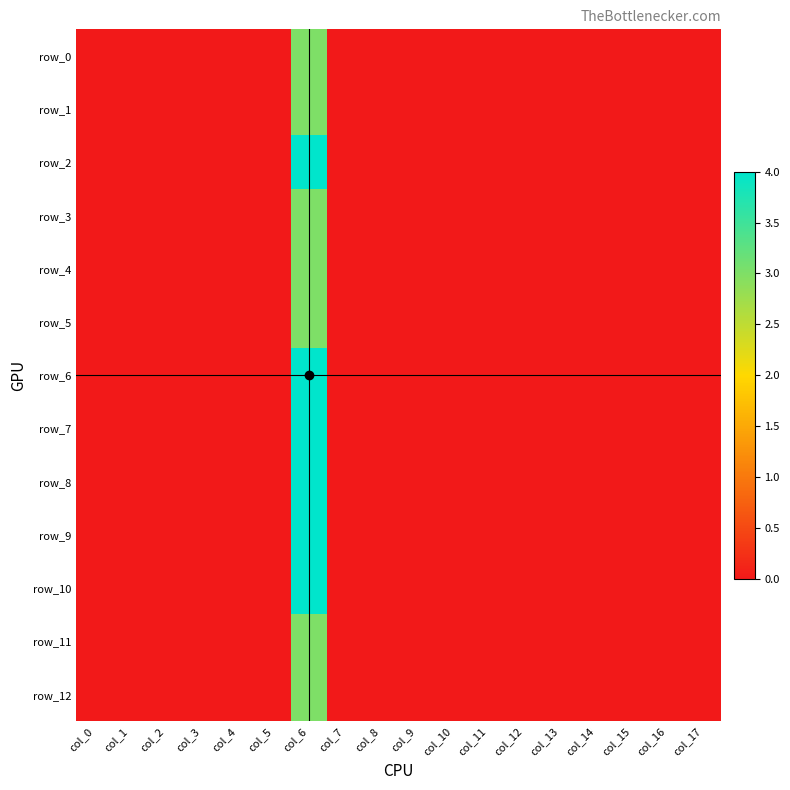

What is the greatest value displayed?

4